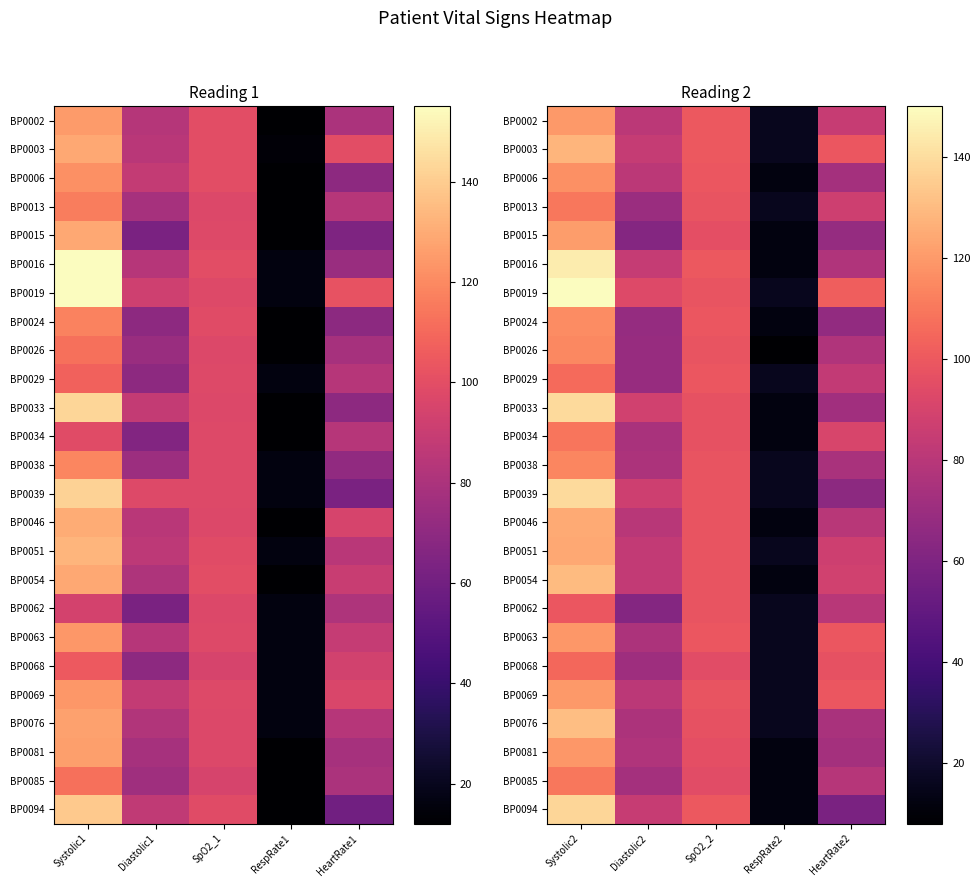

How many series are shown in this chart?

25